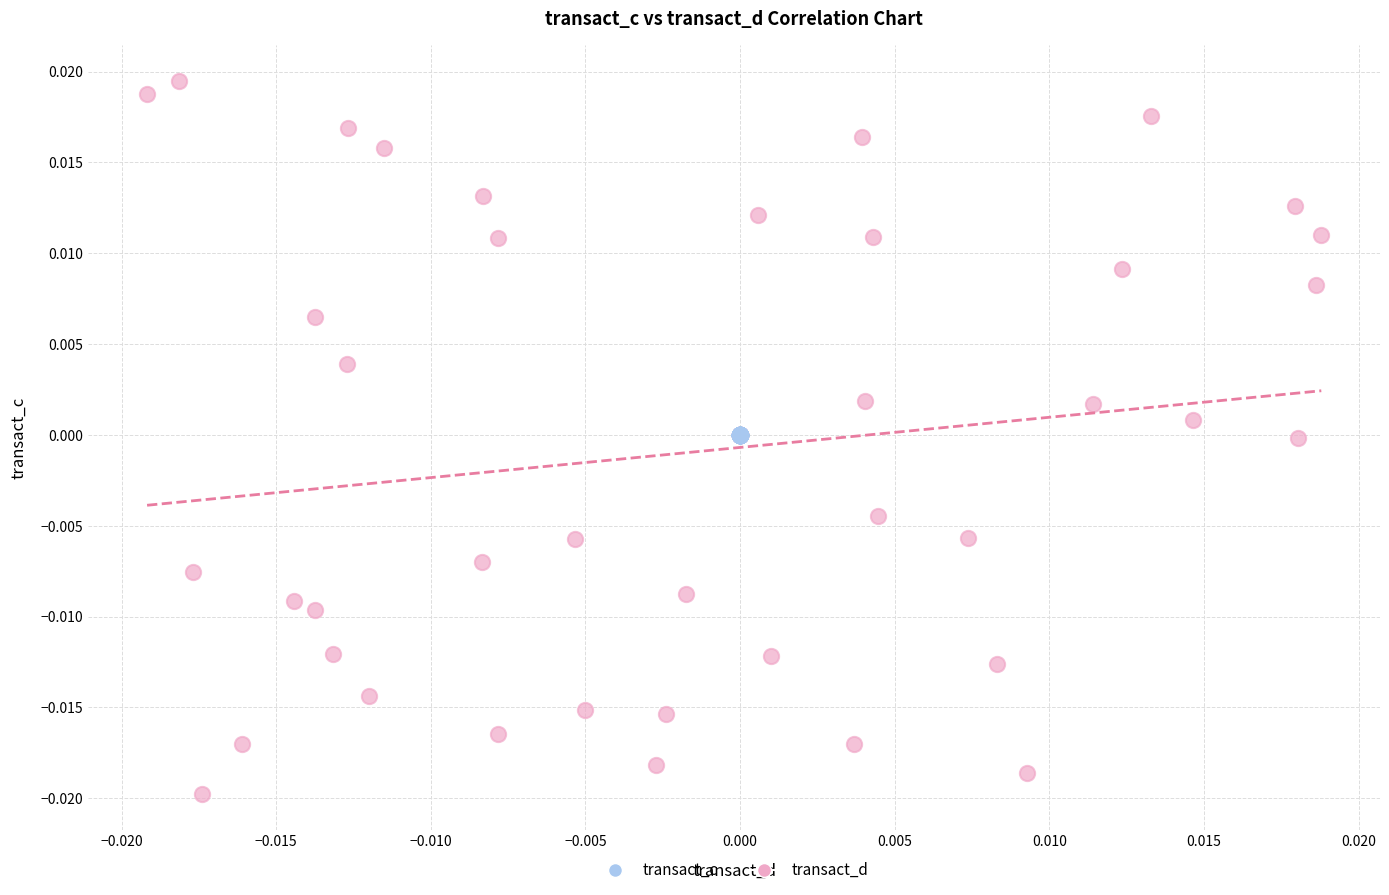

What are all the series names shown in the legend?

transact_c, transact_d